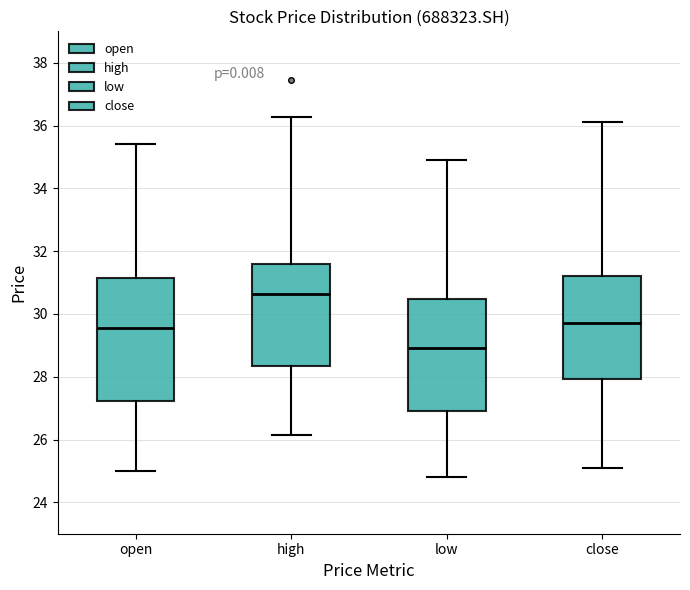

Where does the median line of the box for low sit on the y-axis? The values are not printed on the chart, so give them approximately, as read against the axis.

29.0